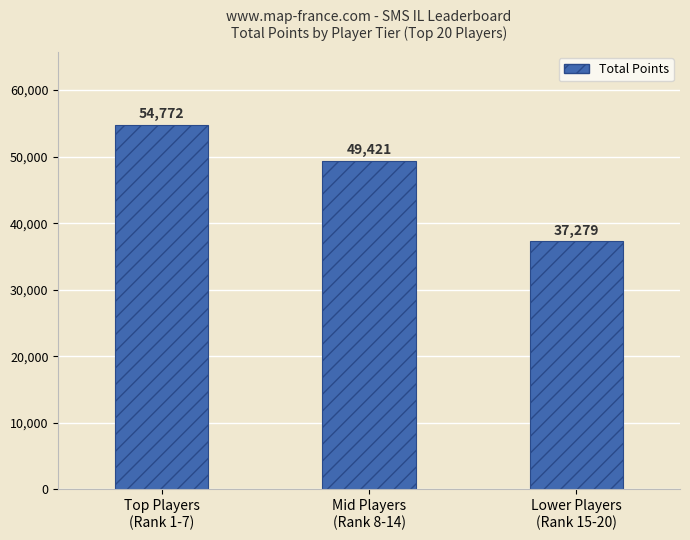

What is the value of the 3rd bar from the left?

37279